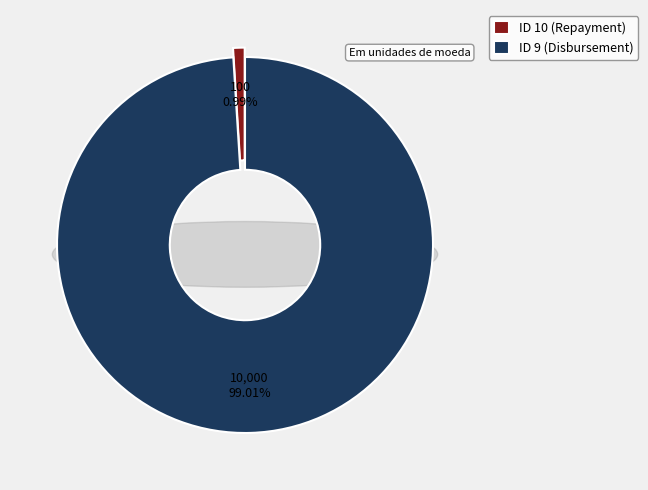

What is the change in value from ID 10 (Repayment) to ID 9 (Disbursement)?

+9900